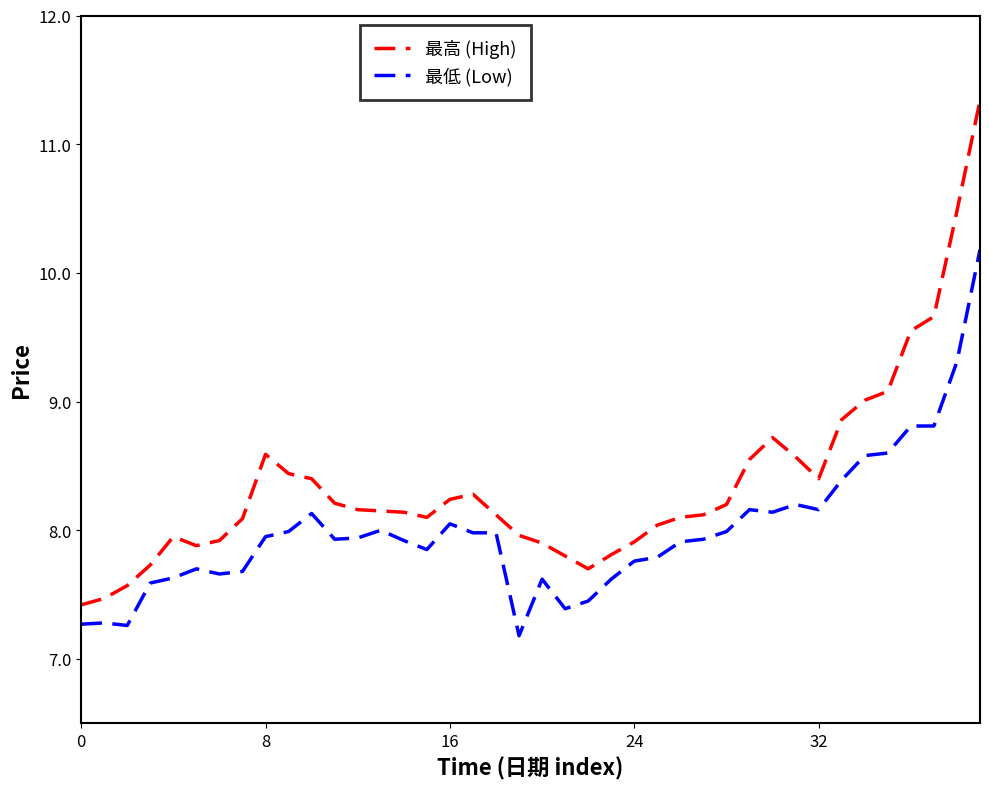

Which series has the largest total across all categories?

最高 (High)